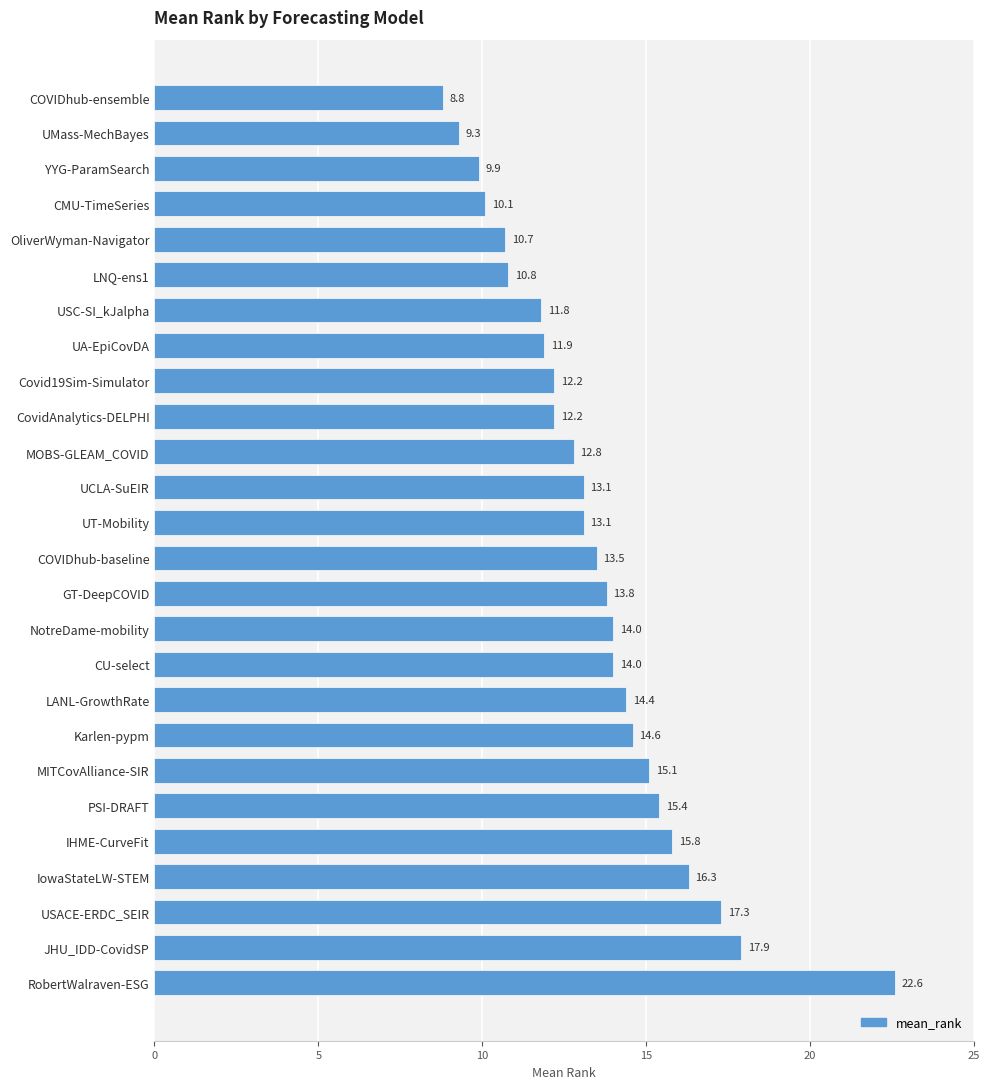

What is the label of the 10th bar from the top?

CovidAnalytics-DELPHI